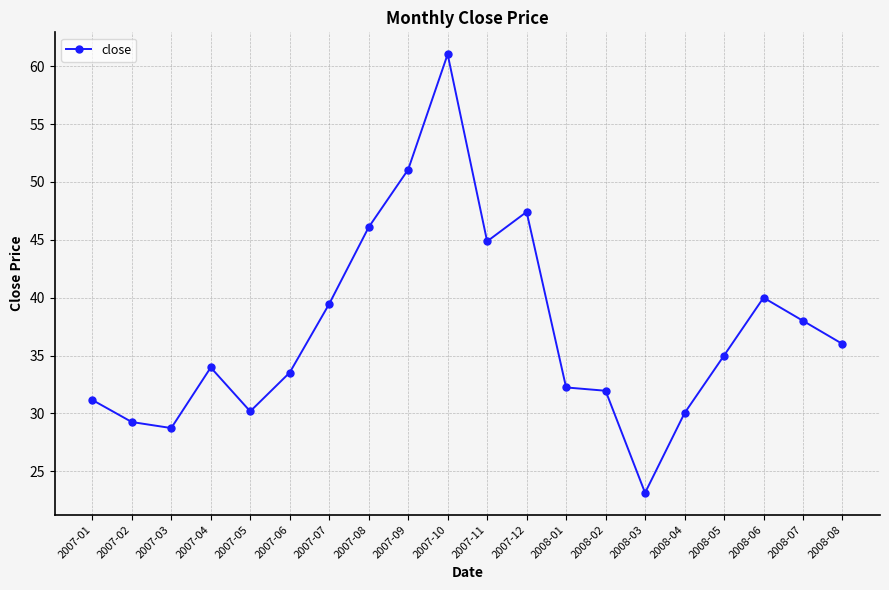

Which has a higher value, 2008-06 or 2008-04?

2008-06